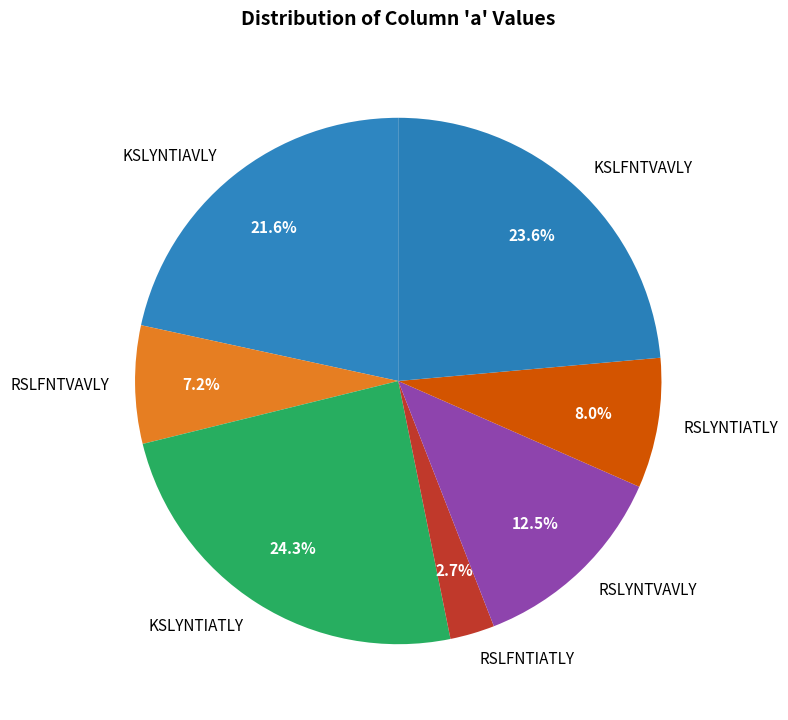

To the nearest percent, what portion does RSLFNTIATLY represent?

3%